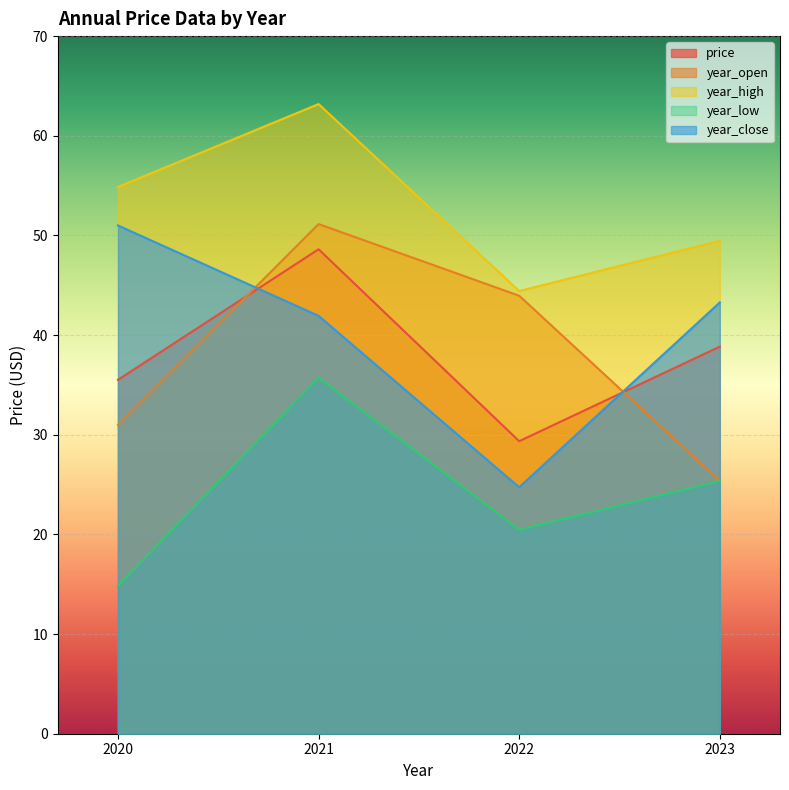

How many series are shown in this chart?

5